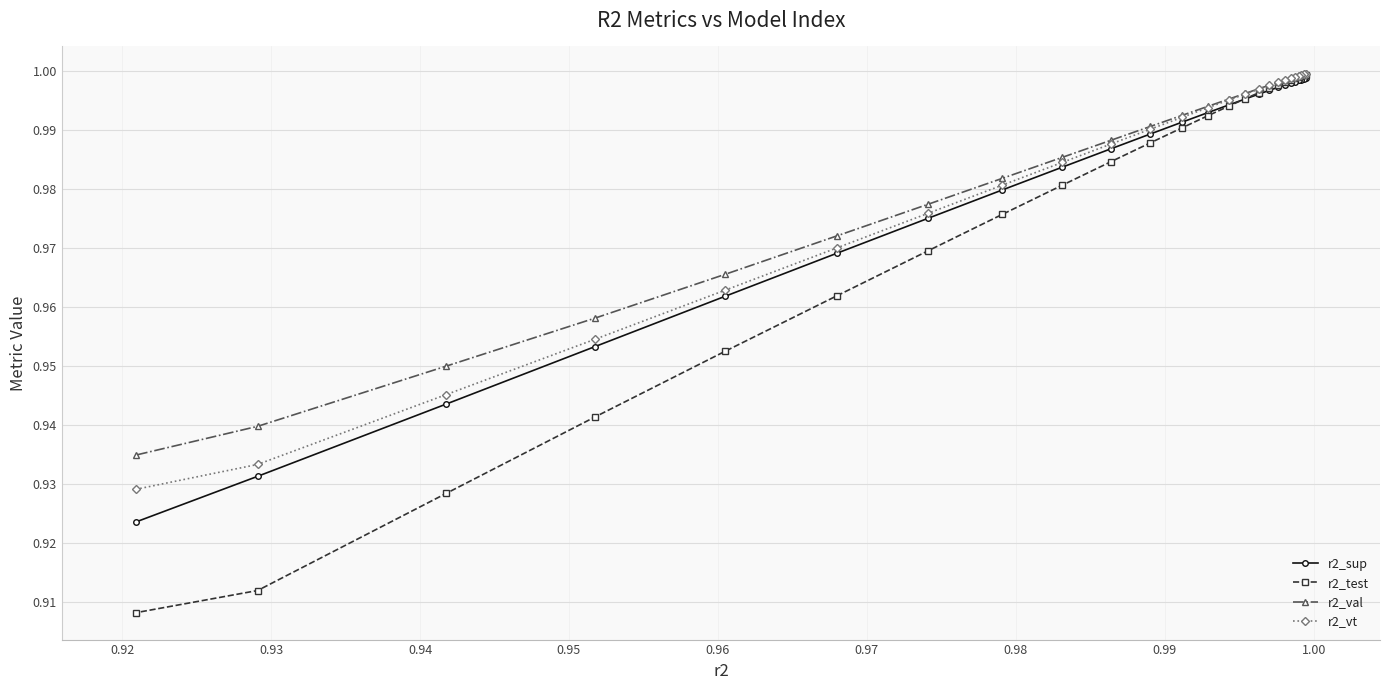

What is the smallest value displayed?

0.9